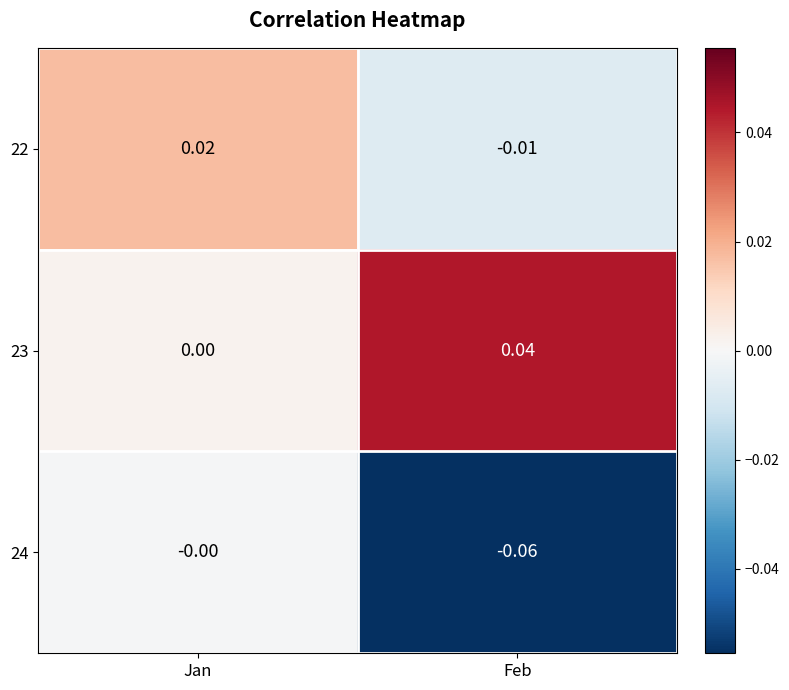

At which category is the sum across all series the highest?

Jan